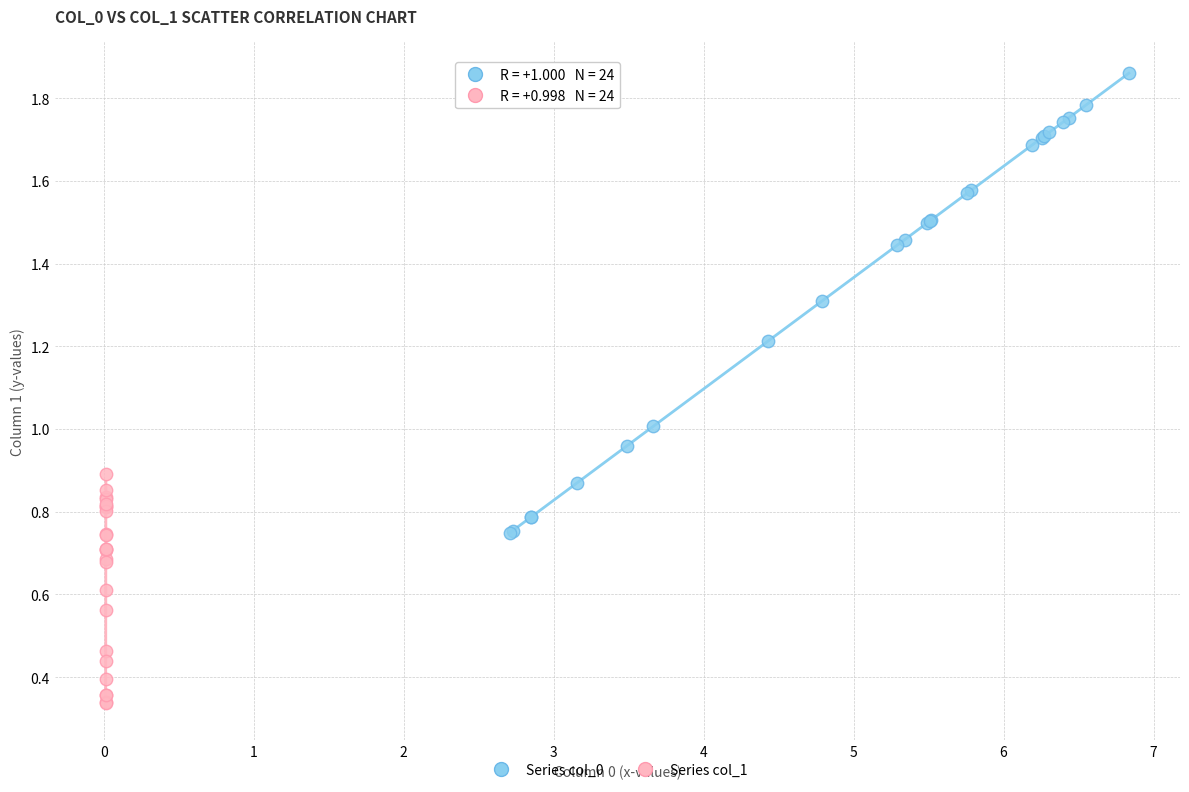

Which series has the widest spread of Y values?

Series col_0